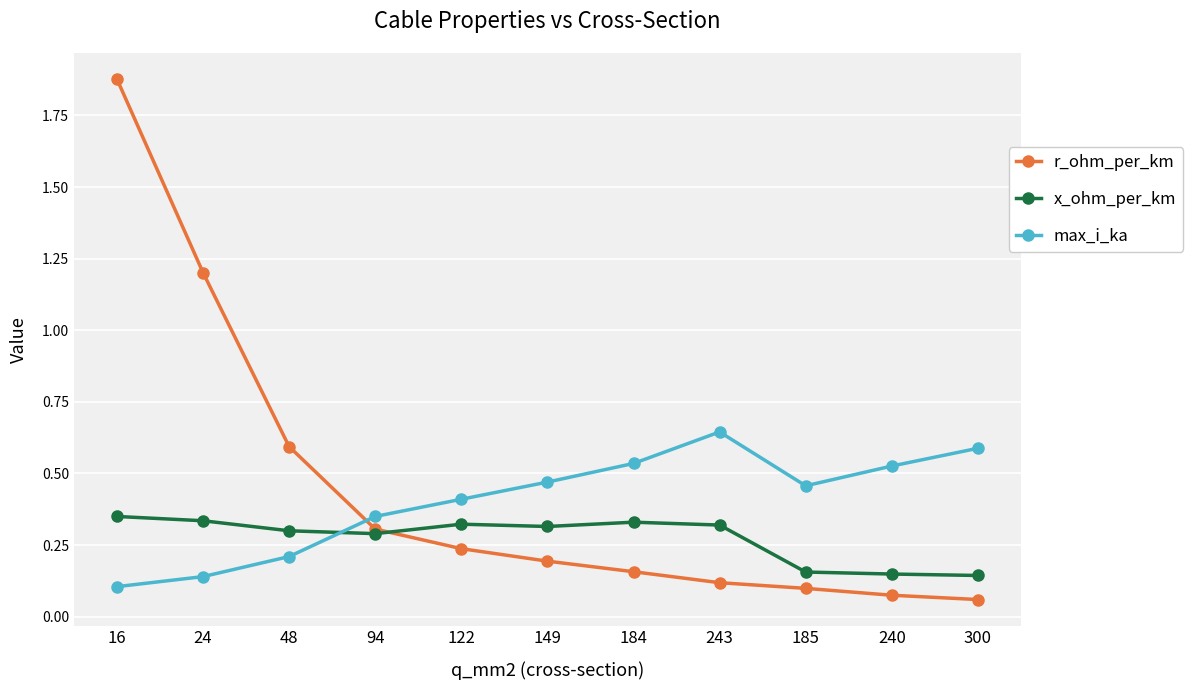

At 122, list the series in order from largest to smallest.

max_i_ka, x_ohm_per_km, r_ohm_per_km